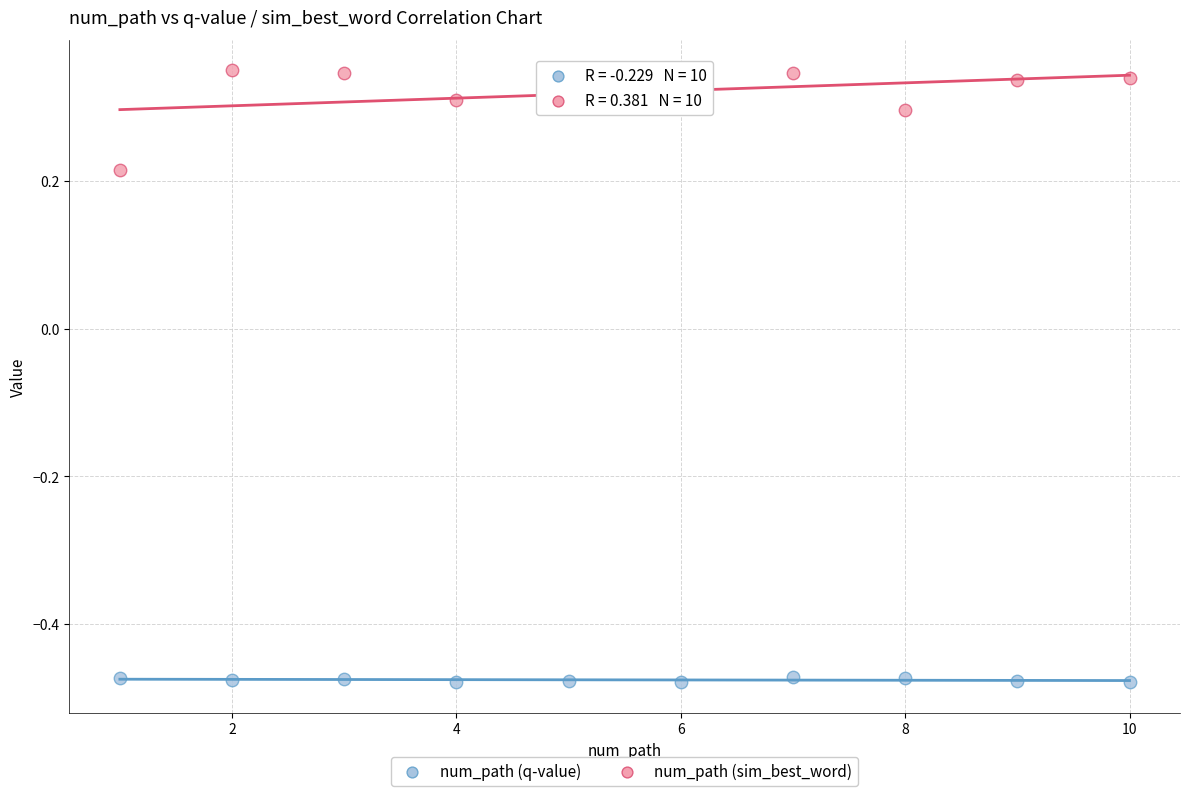

Across all data points, what is the range of X values (max minus min)?

9.0